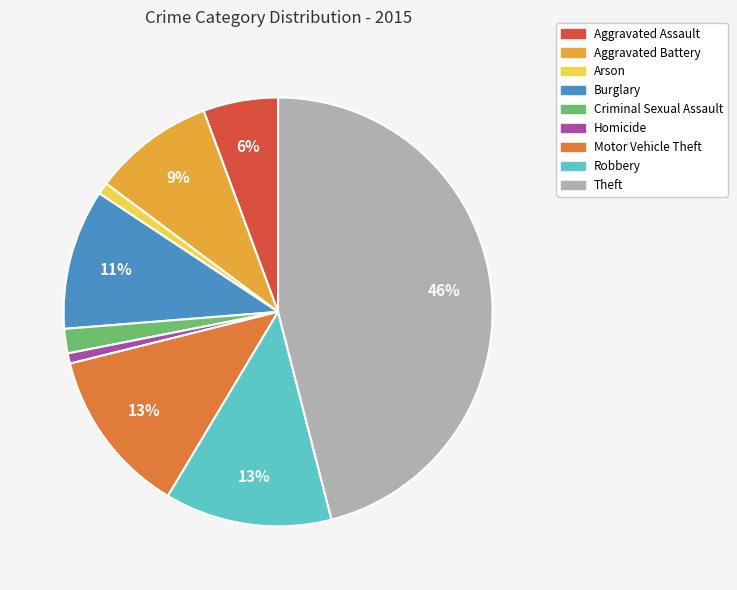

What percentage is the Motor Vehicle Theft slice, to the nearest percent?

13%